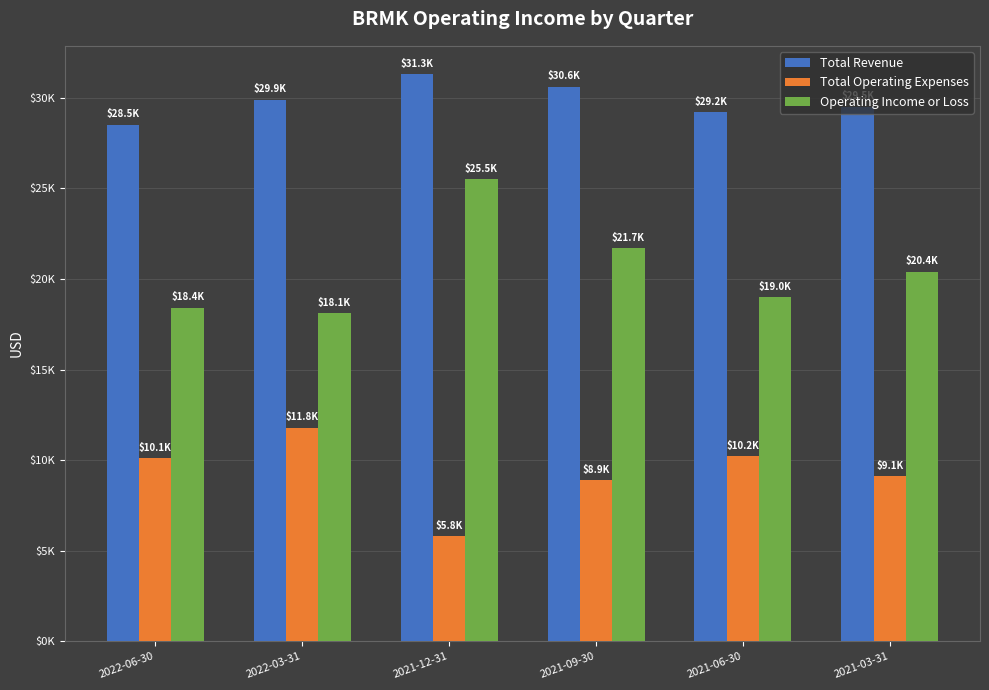

What is the highest value of the Operating Income or Loss series?

25.5